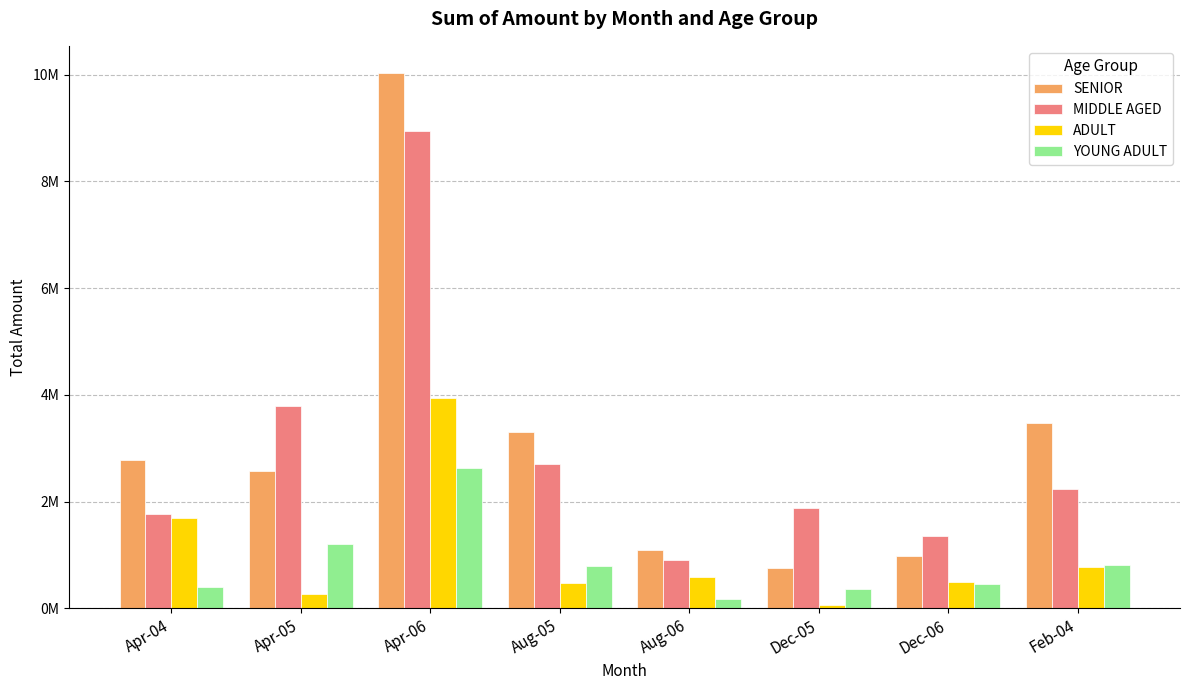

What is the sum of all MIDDLE AGED values?

23601769